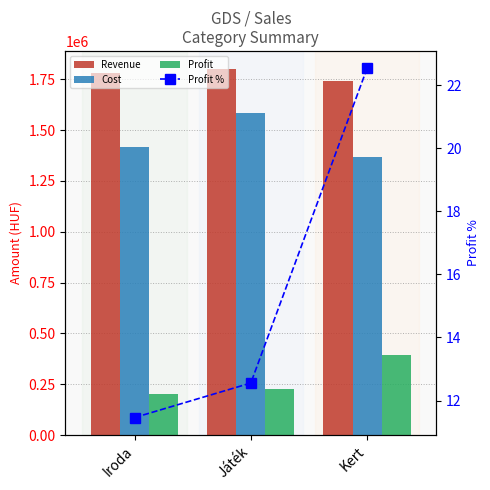

At which category is the sum across all series the highest?

Játék